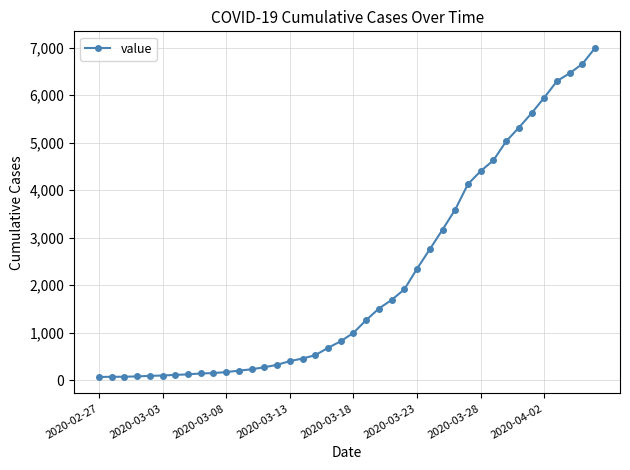

What is the difference between the maximum and second lowest values?

6927